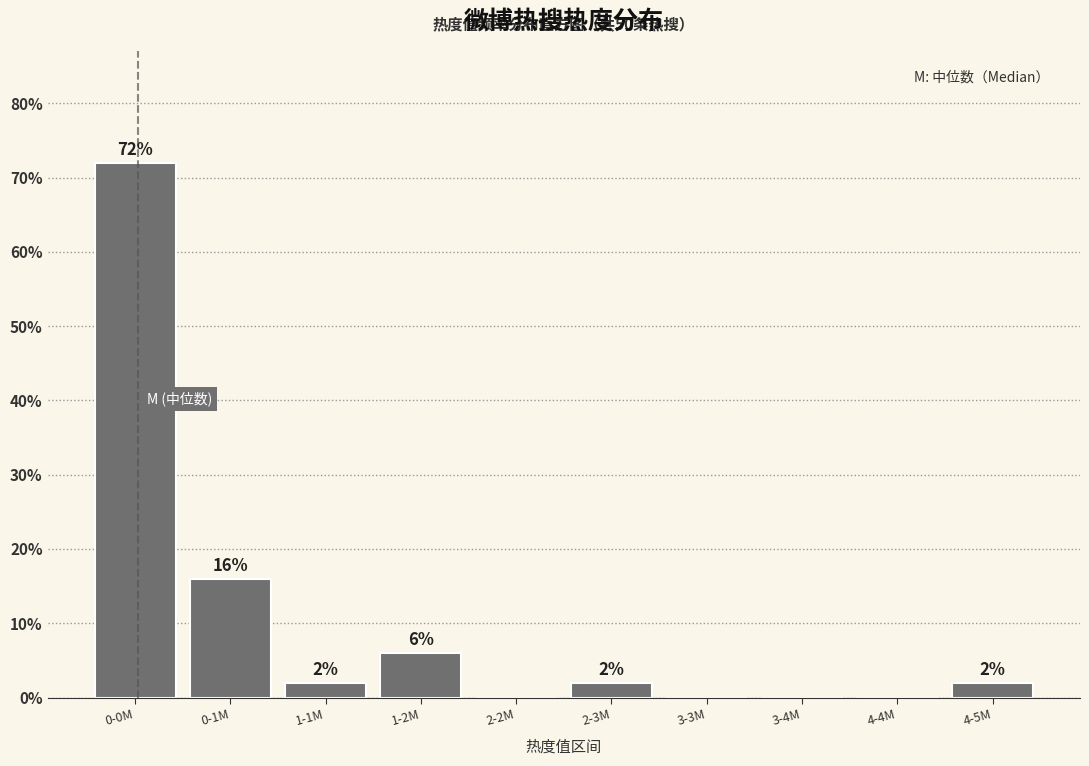

Reading right to left, extract all data points from this chart.

4-5M=2	4-4M=0	3-4M=0	3-3M=0	2-3M=2	2-2M=0	1-2M=6	1-1M=2	0-1M=16	0-0M=72